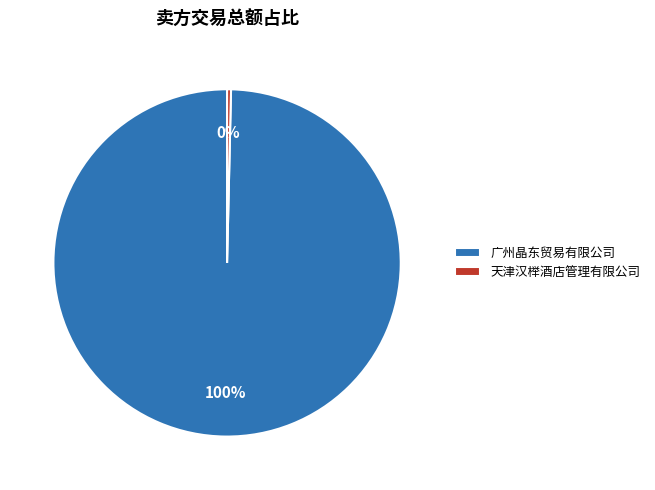

What is the smallest slice in the pie chart?

天津汉榉酒店管理有限公司